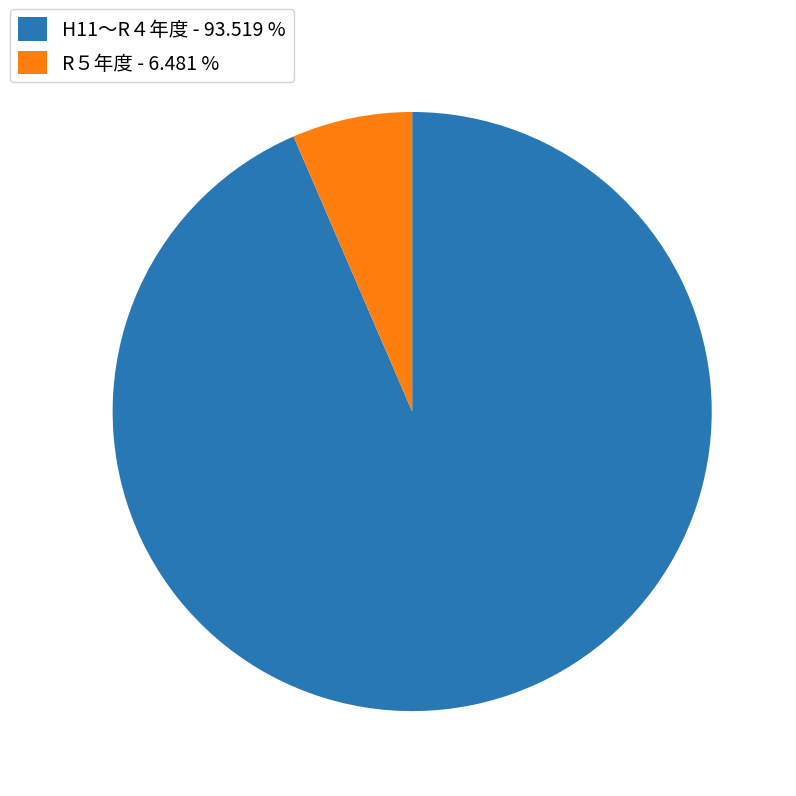

Rank the categories by value from highest to lowest.

H11〜R４年度 - 93.519 %, R５年度 - 6.481 %